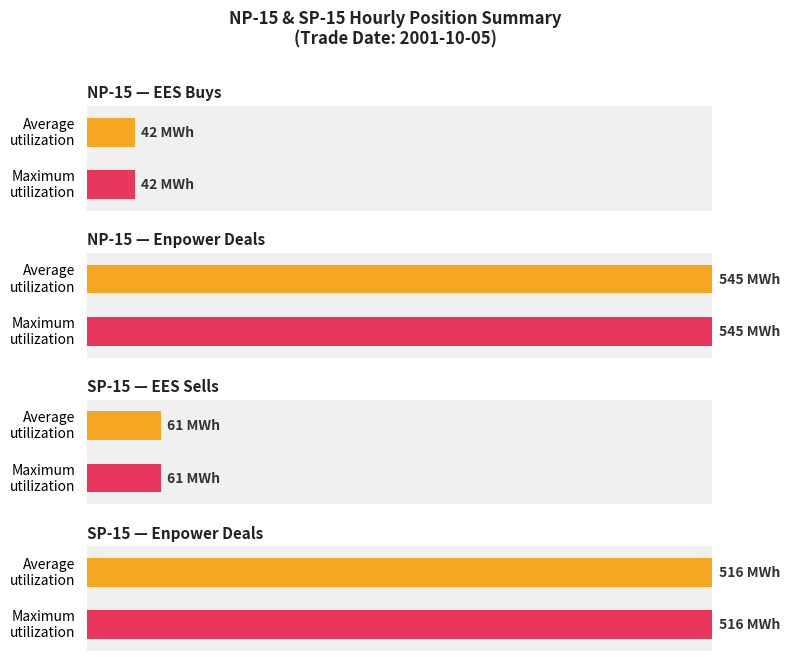

Does the chart contain any negative values?

No